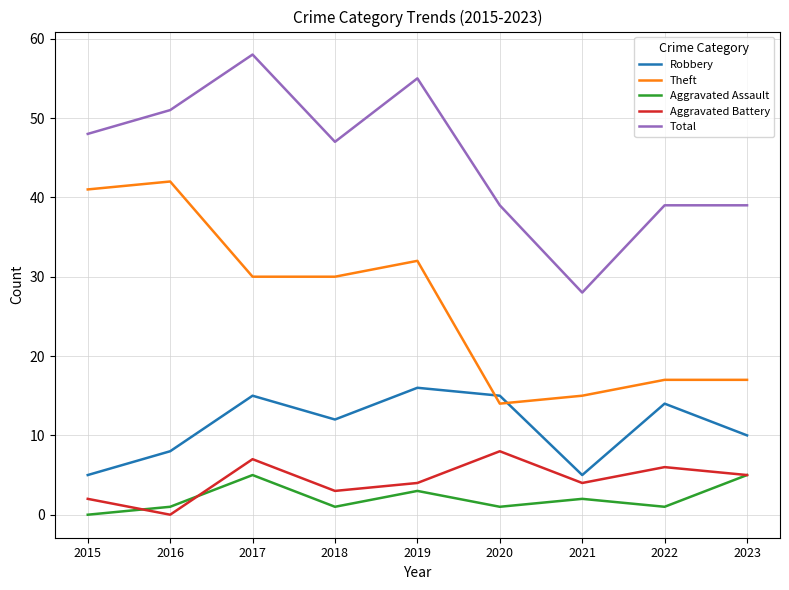

True or false: Theft and Aggravated Battery cross at least once.

False